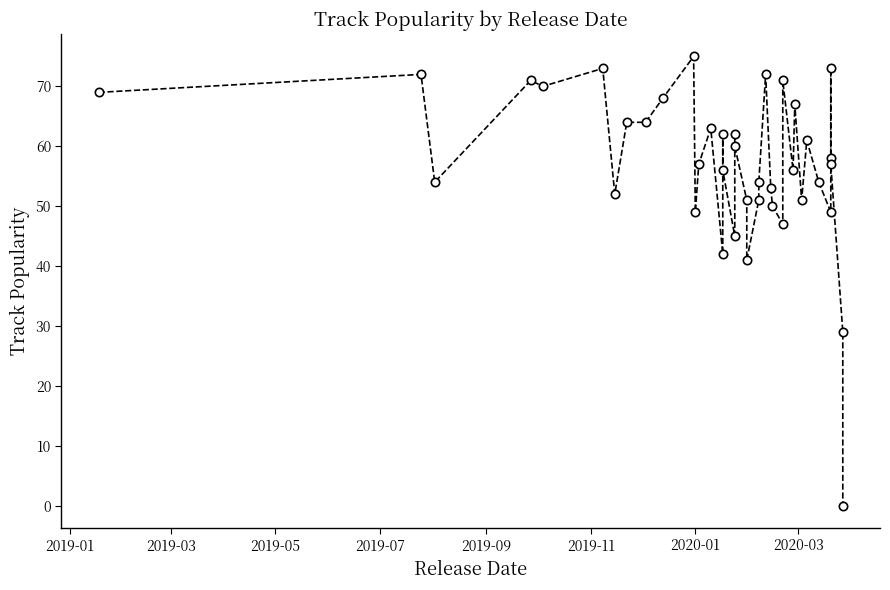

Where does the data first go above 57?

2019-01